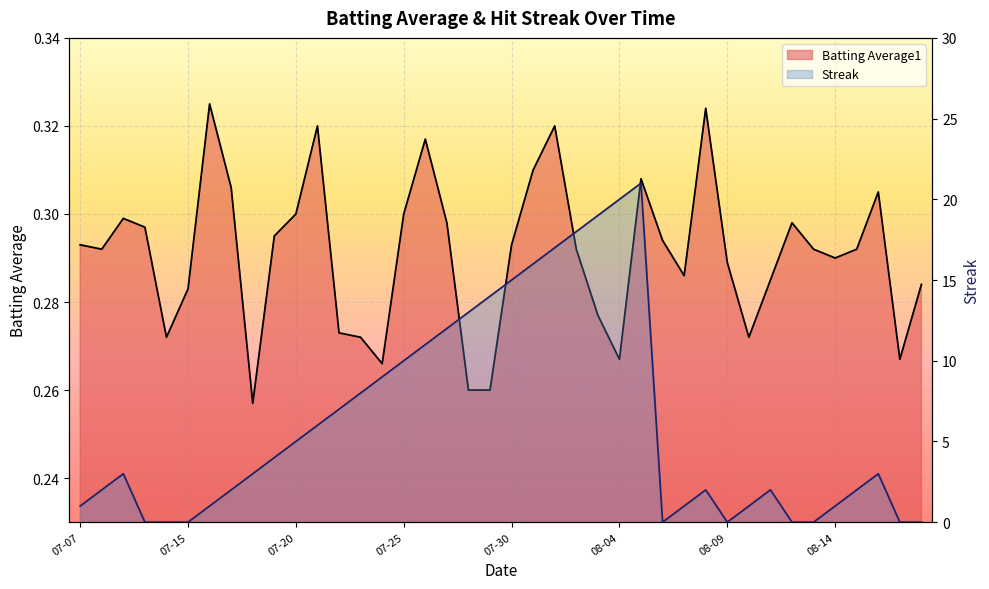

Does the chart display data point markers on the line(s)?

No